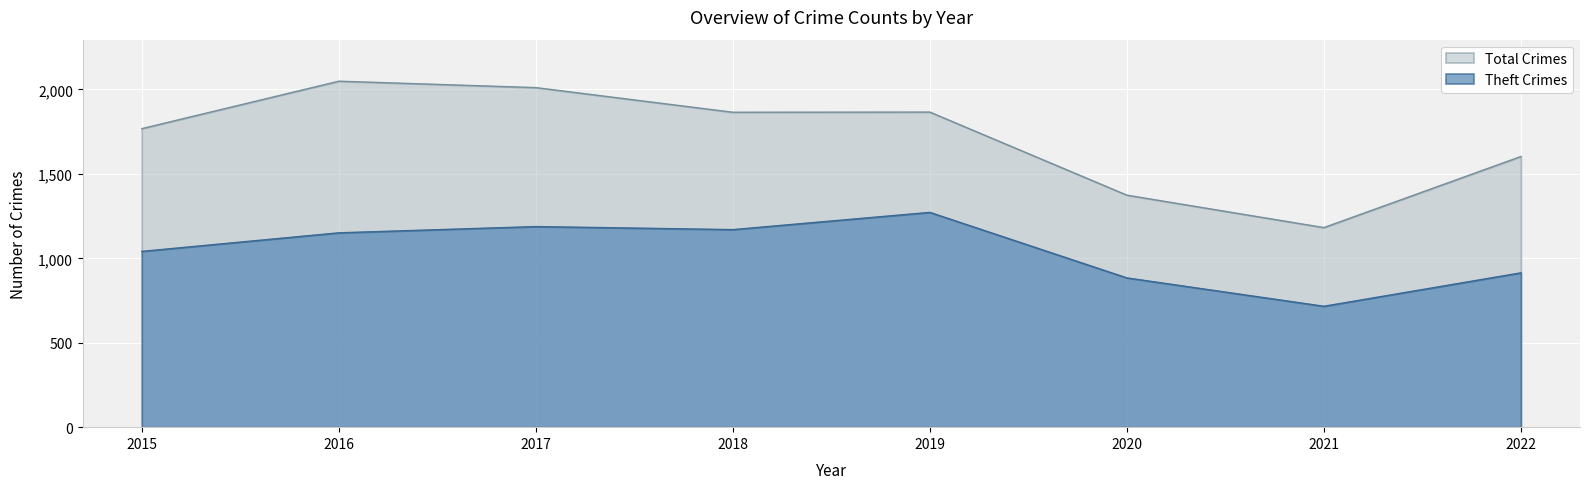

Reading left to right, what are all the values shown in this chart?

Theft: 1041	1151	1188	1170	1272	884	716	914
Total: 1768	2049	2011	1865	1866	1374	1182	1603